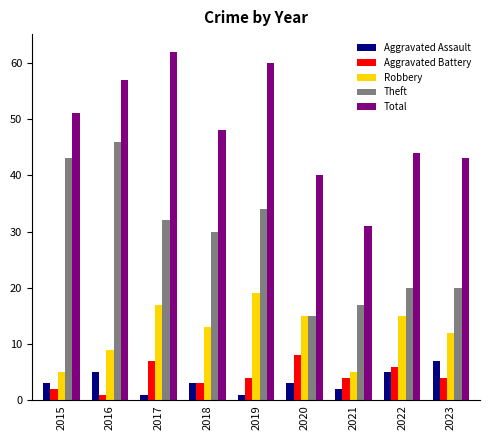

At how many categories does at least one series exceed 6?

9